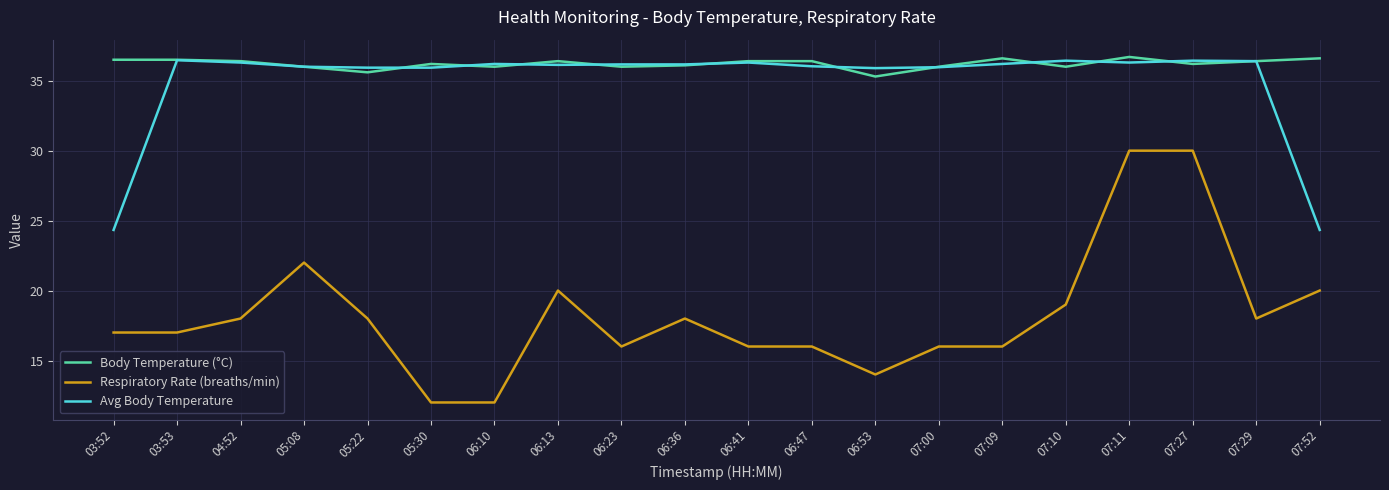

Which series has the widest spread of values?

Respiratory Rate (breaths/min)